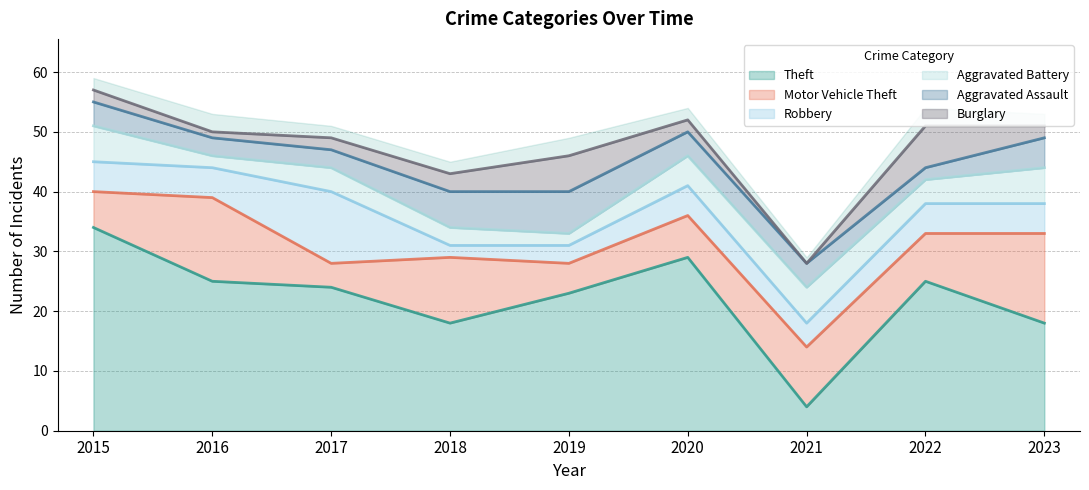

Is it true that Robbery equals 6 at 2021?

False